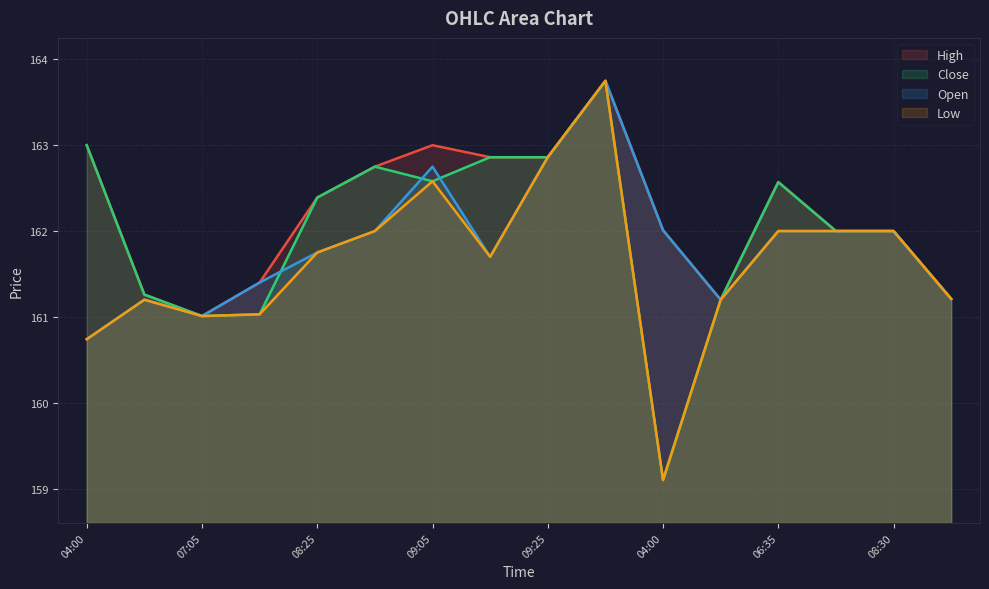

What is the label of the 16th point from the right?

04:00